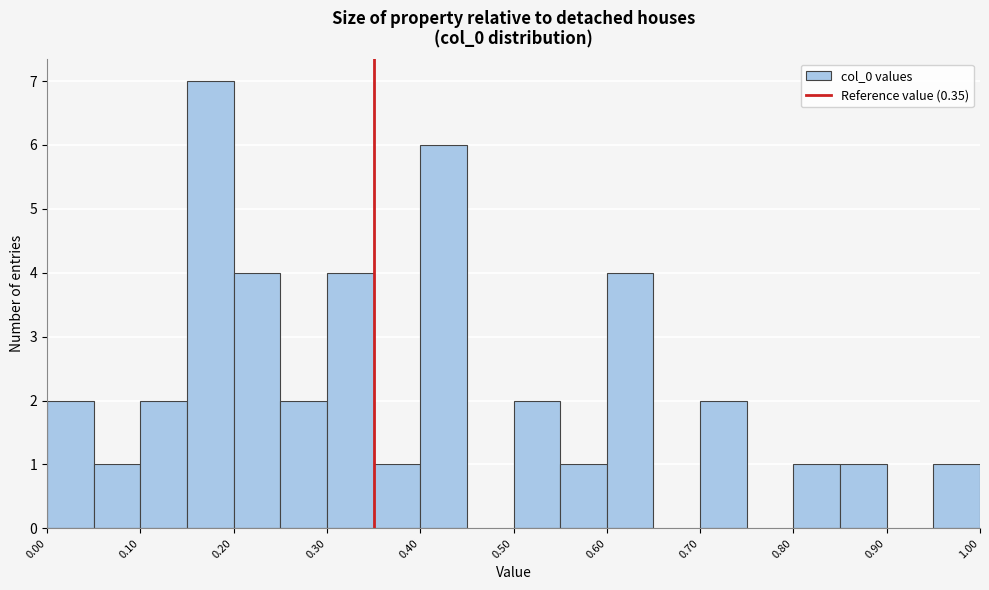

How tall is the bar that spans 0.50 to 0.55 on the x-axis? The values are not printed on the chart, so give them approximately, as read against the axis.

2